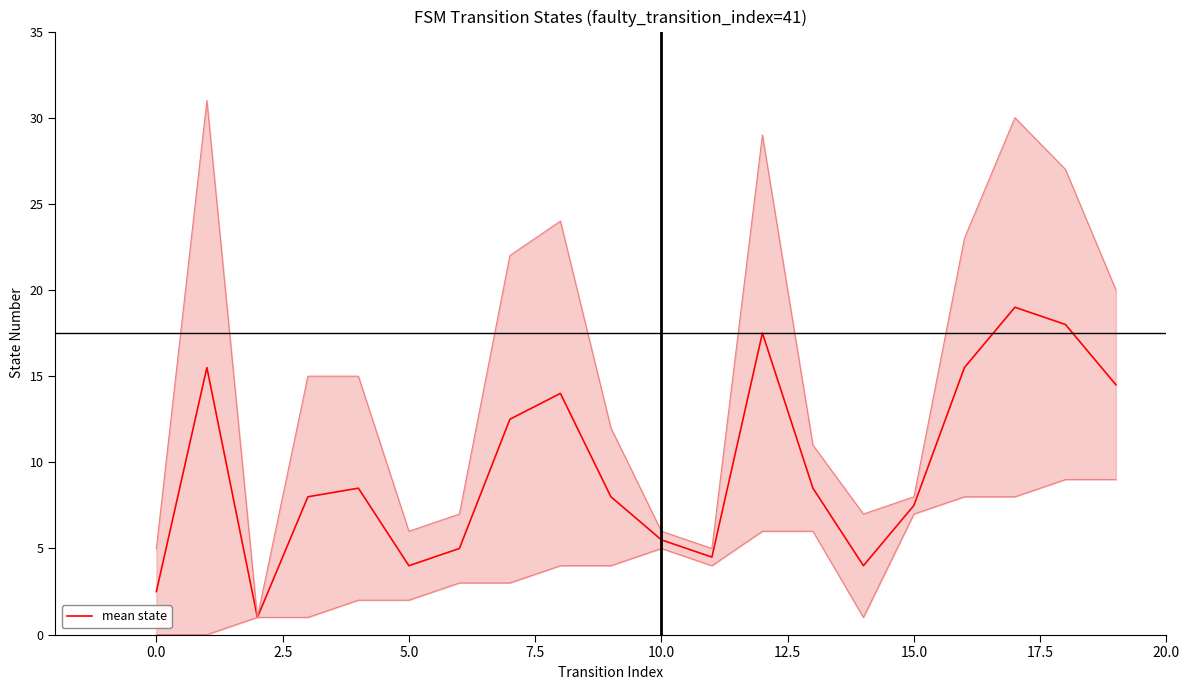

What is the highest value of the mean state series?

19.0